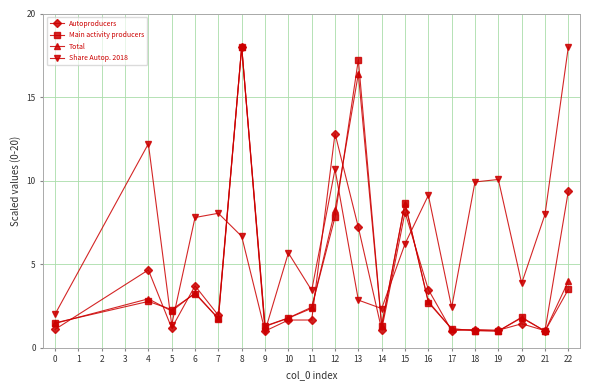

At which category is the sum across all series the highest?

8